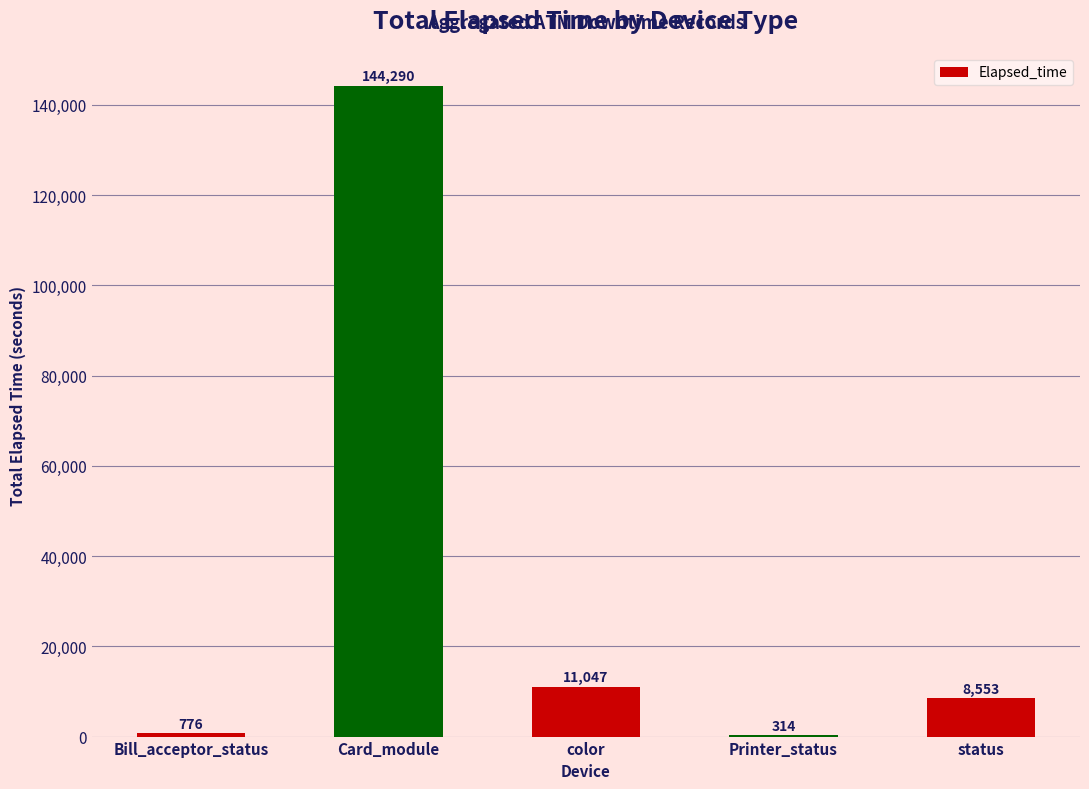

Which has a higher value, Card_module or color?

Card_module